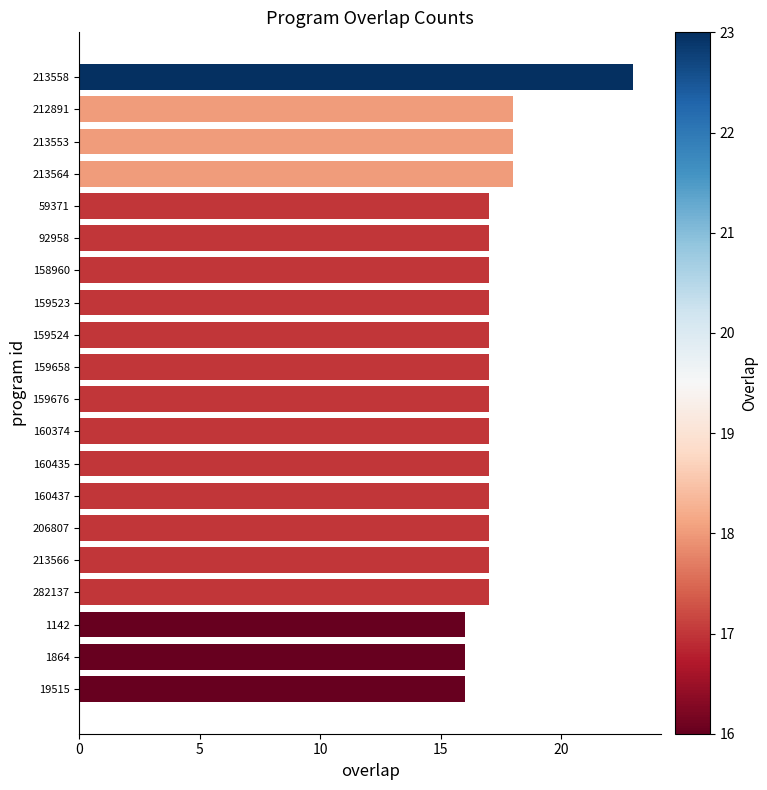

The chart shows a value of 16 at 1142. True or false?

True